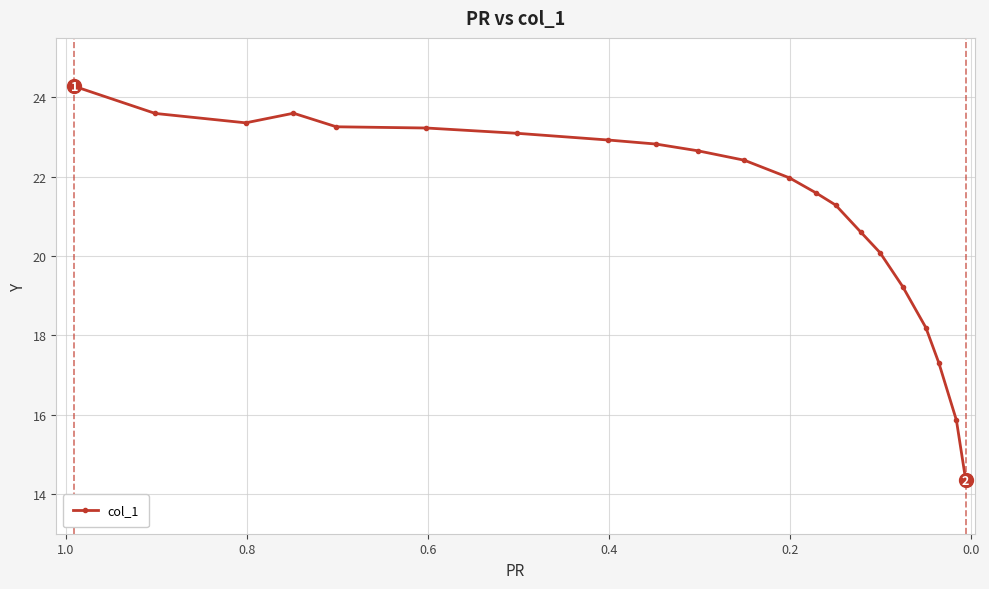

How many interior local peaks (higher than both neighbors) does the data have?

1